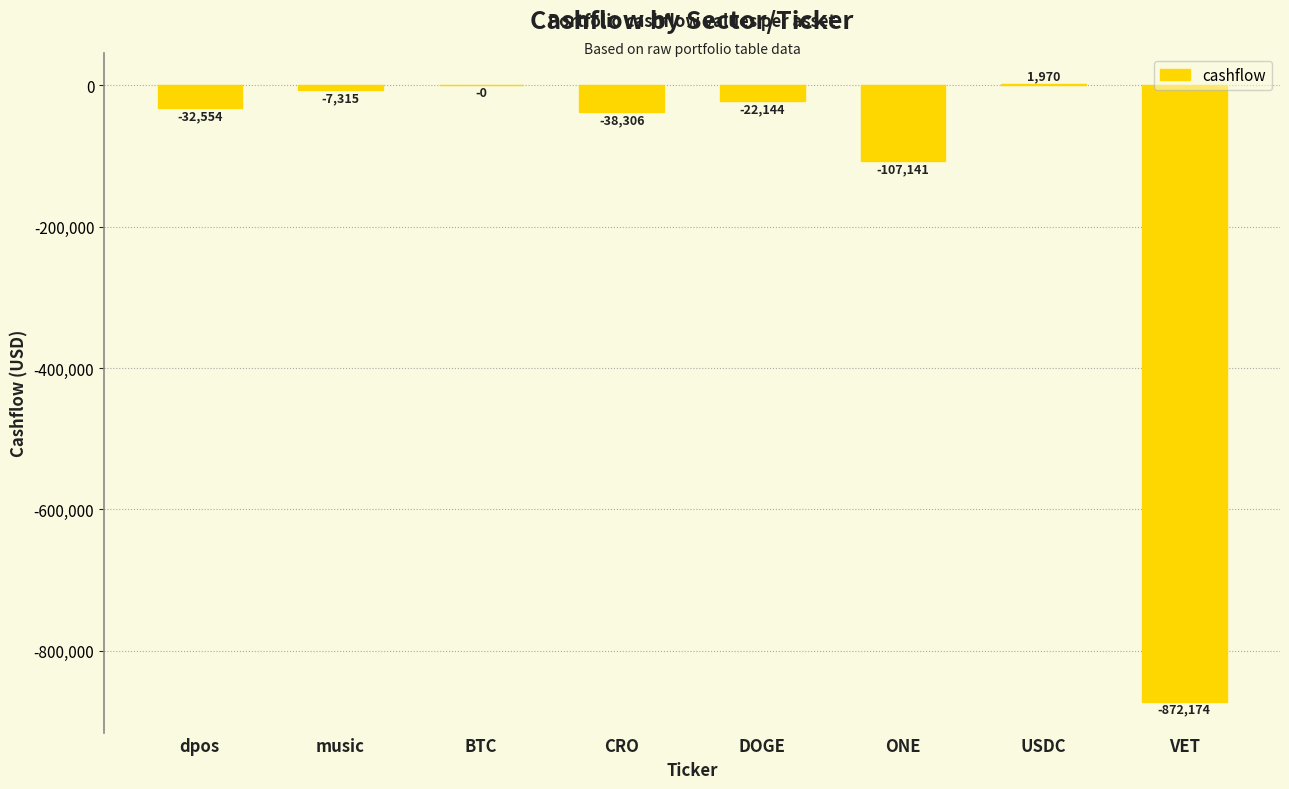

The value at dpos is -32553.9. True or false?

True